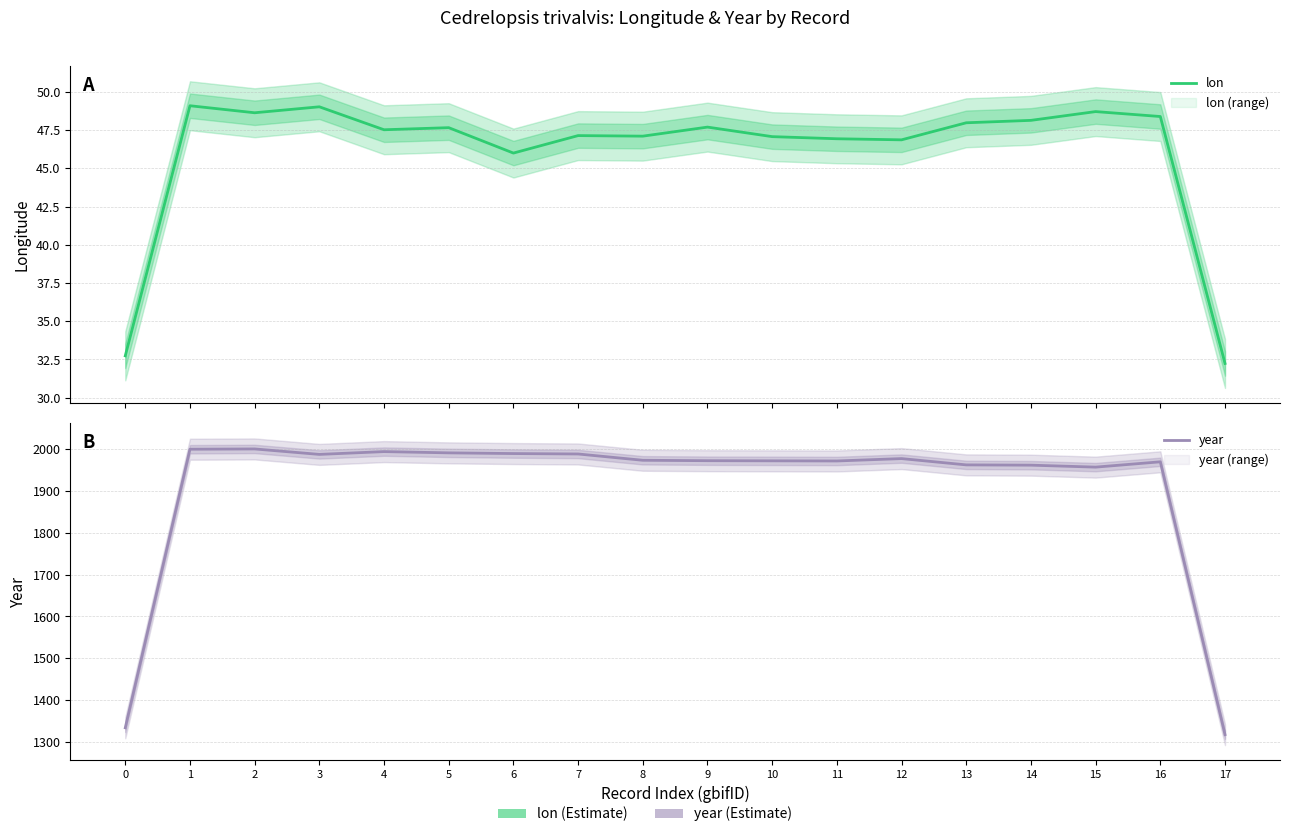

What is the value of the lon point at the 7th from the left?

46.0